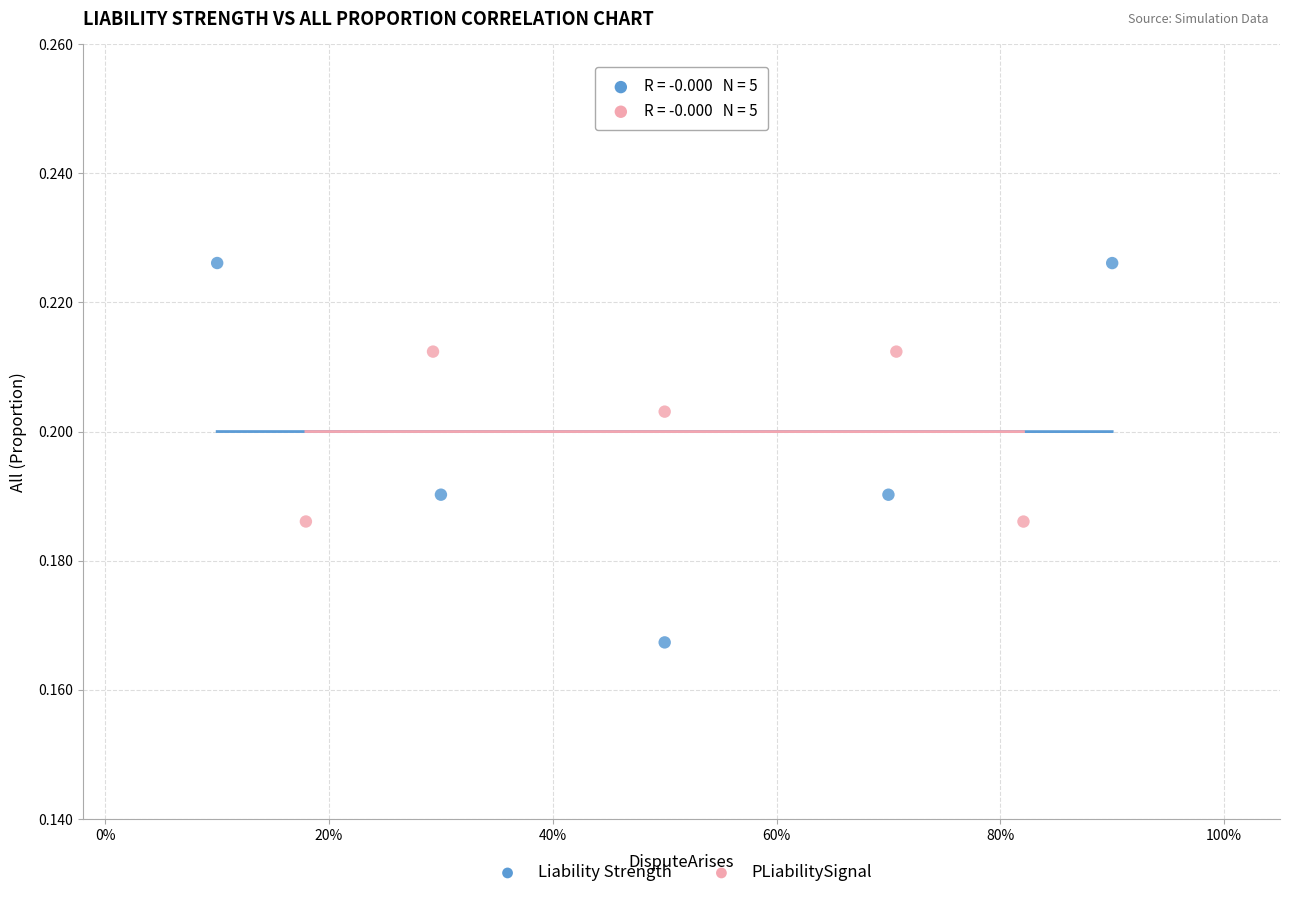

Which series has the widest spread of Y values?

Liability Strength